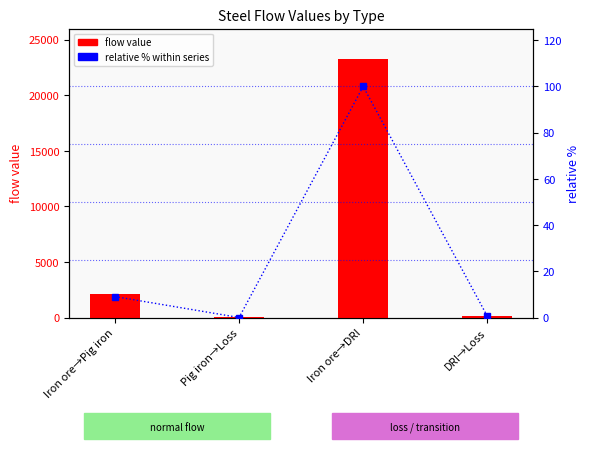

Between Pig iron→Loss and Iron ore→DRI, which series saw the biggest shift?

flow value